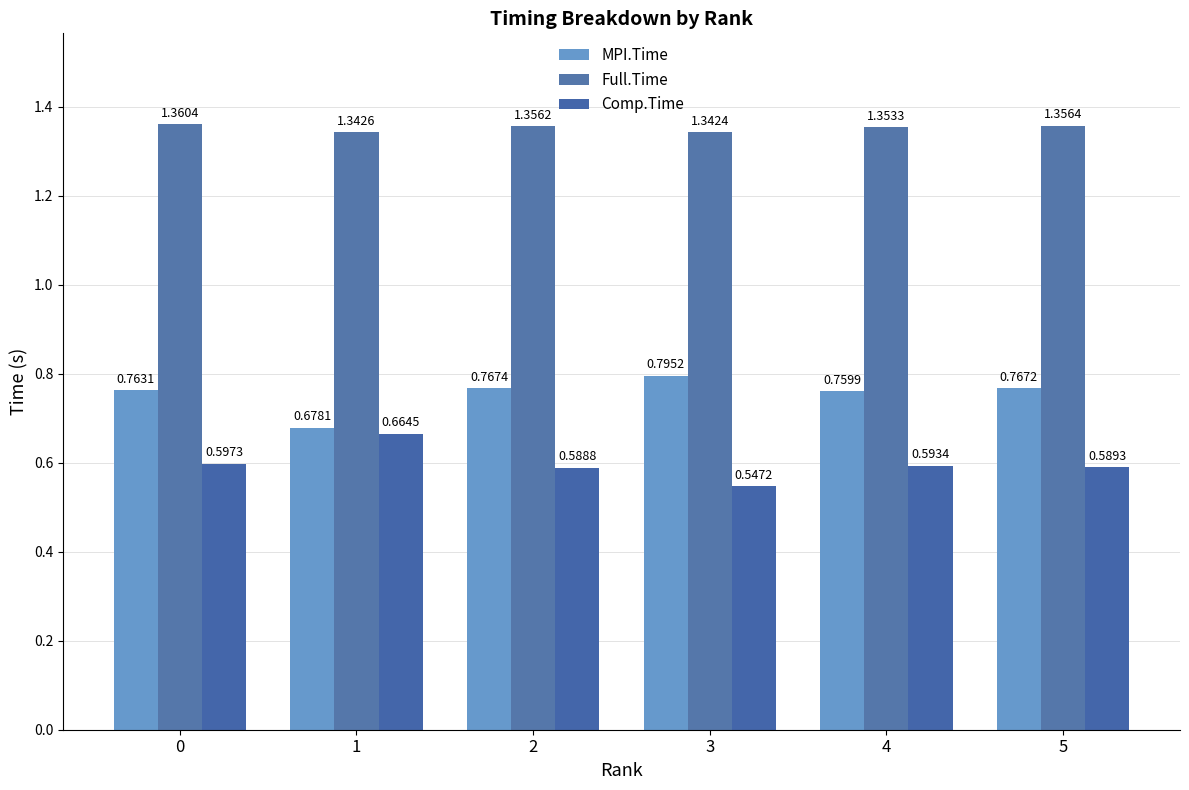

What is the maximum value shown in the chart?

1.4